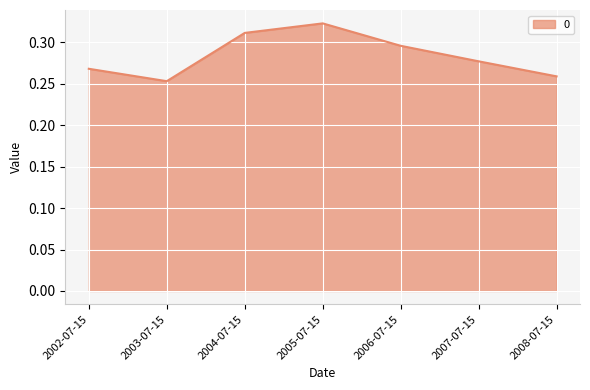

Does the chart have visible grid lines?

Yes